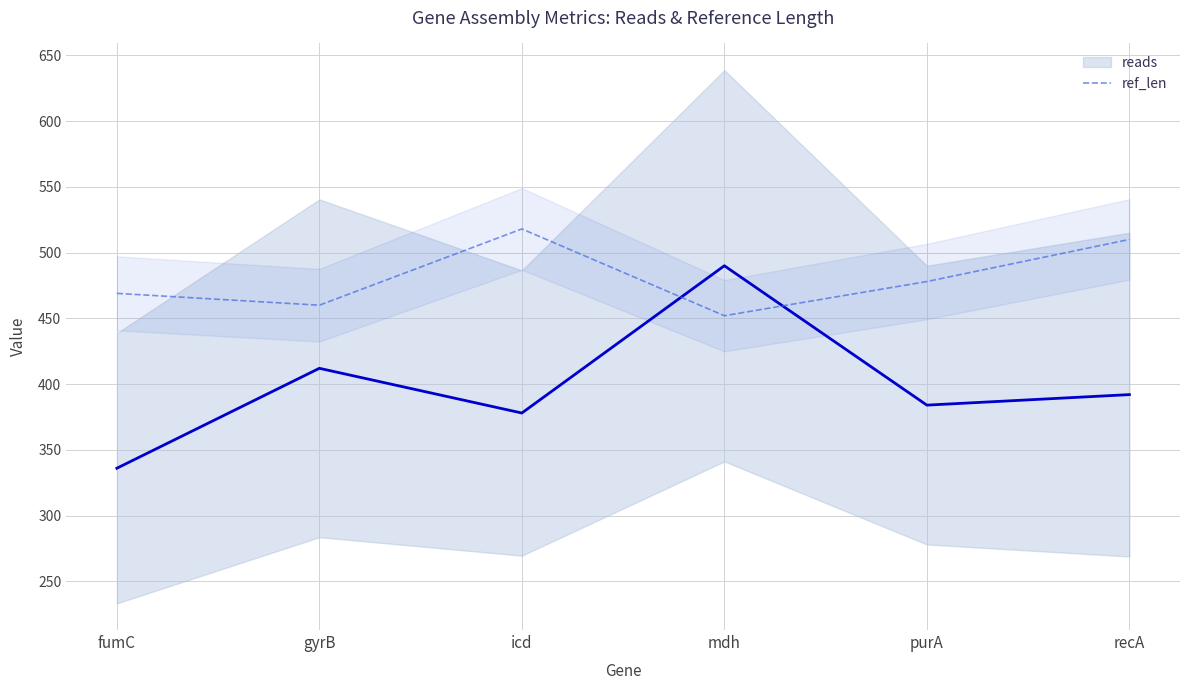

What is the label of the 4th point from the right?

icd